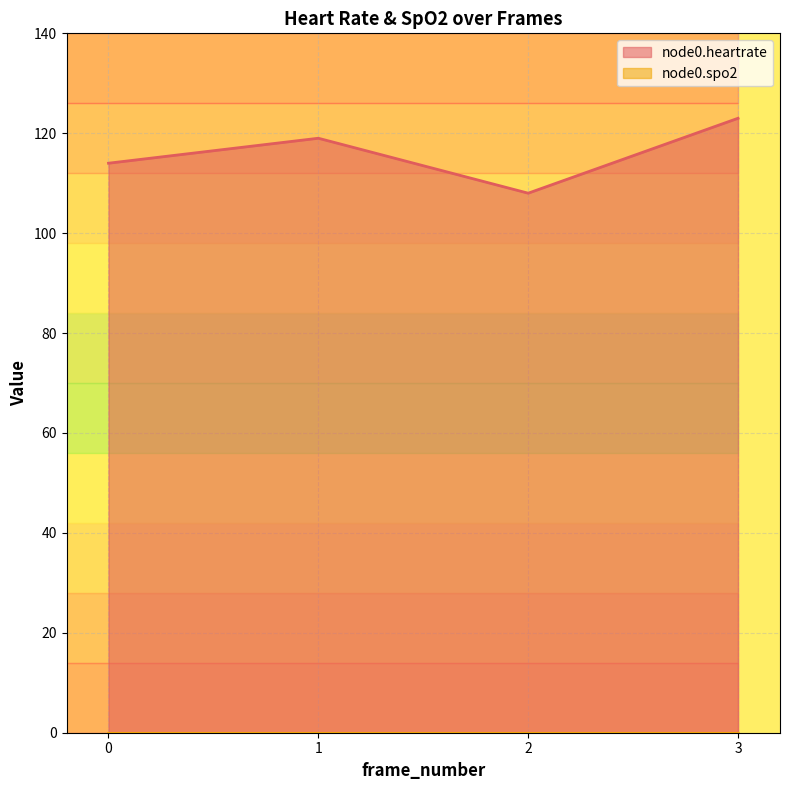

What is the value of the 1st point from the left?

114